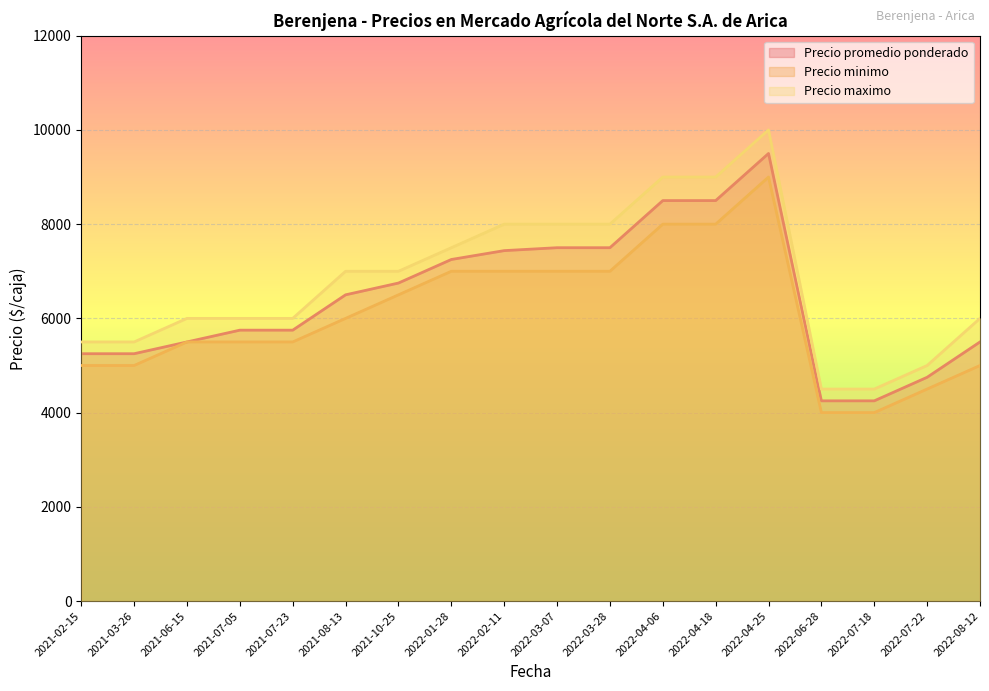

What is the difference between the maximum and minimum values in the Precio minimo series?

5000